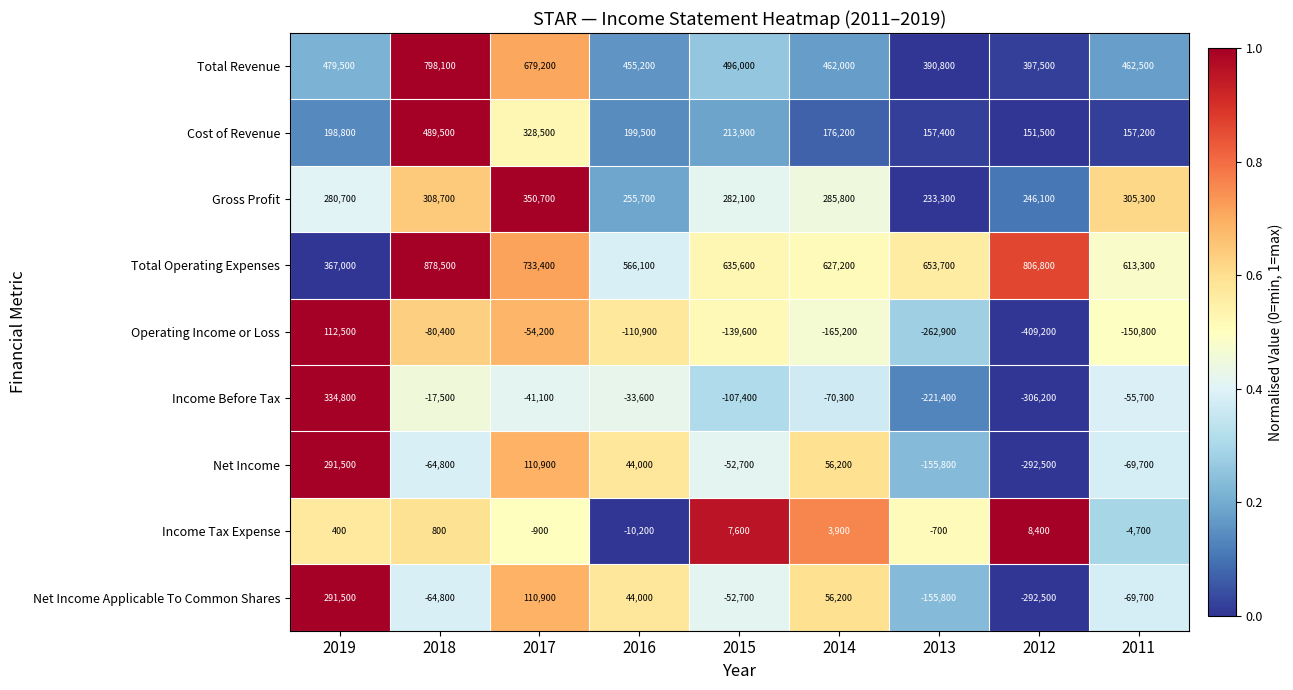

Where does the Net Income series first go above -52700?

2019